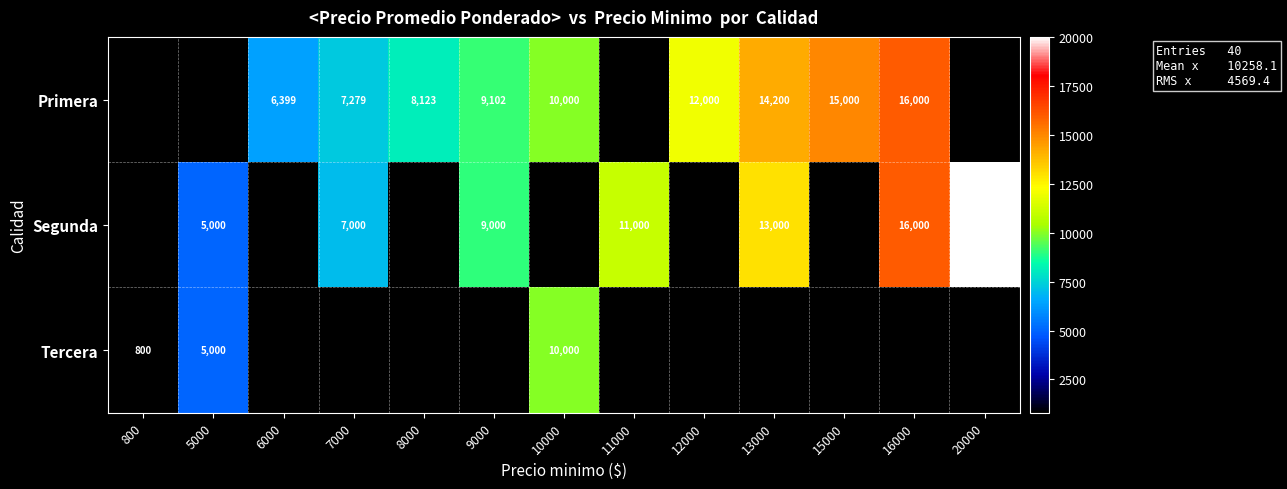

How many values in Tercera are above zero?

3